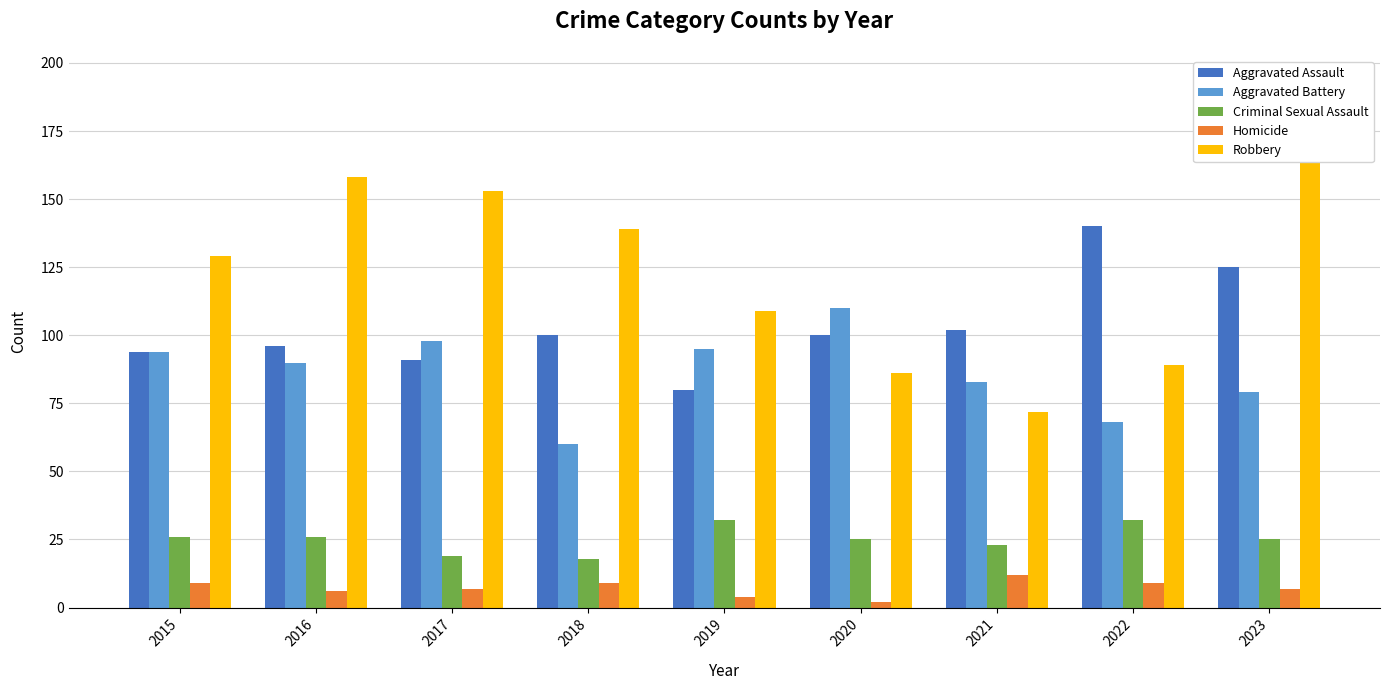

Rank the series by their maximum value, from lowest to highest.

Homicide, Criminal Sexual Assault, Aggravated Battery, Aggravated Assault, Robbery